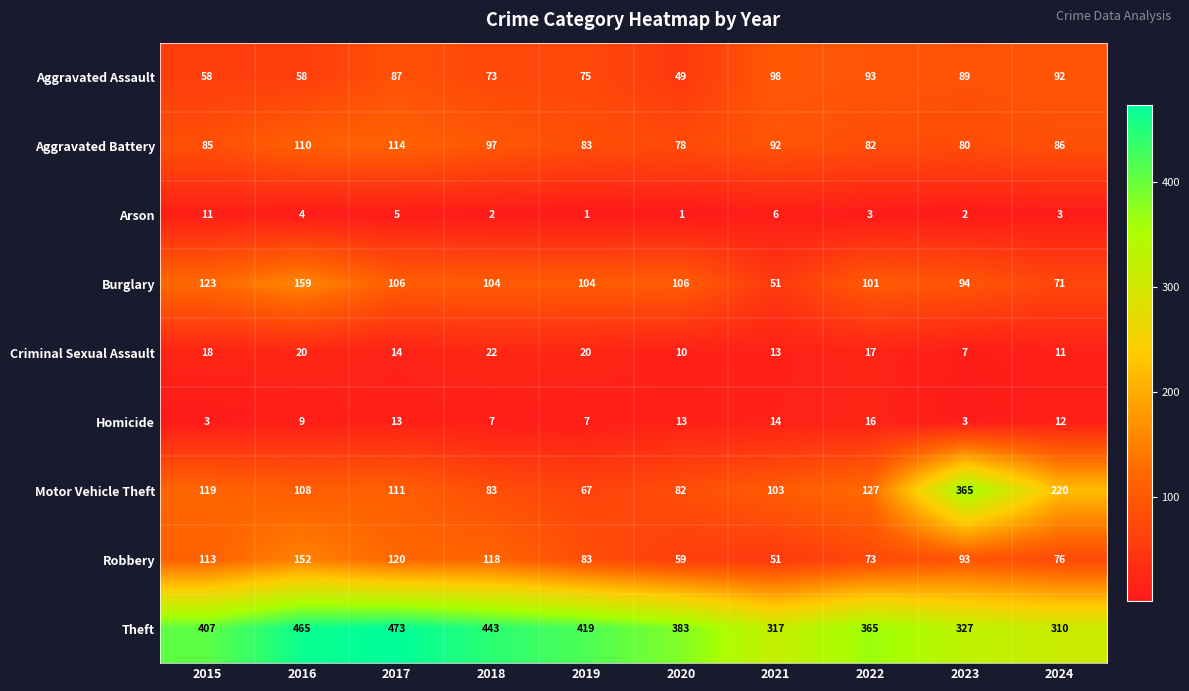

What is the sum of all Motor Vehicle Theft values?

1385